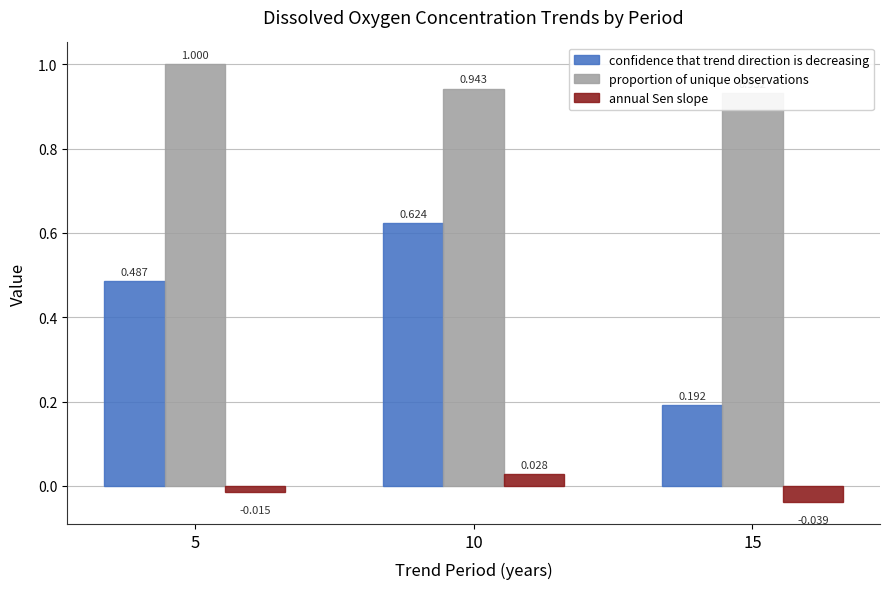

What is the spread (max minus min) of values at 10?

0.9